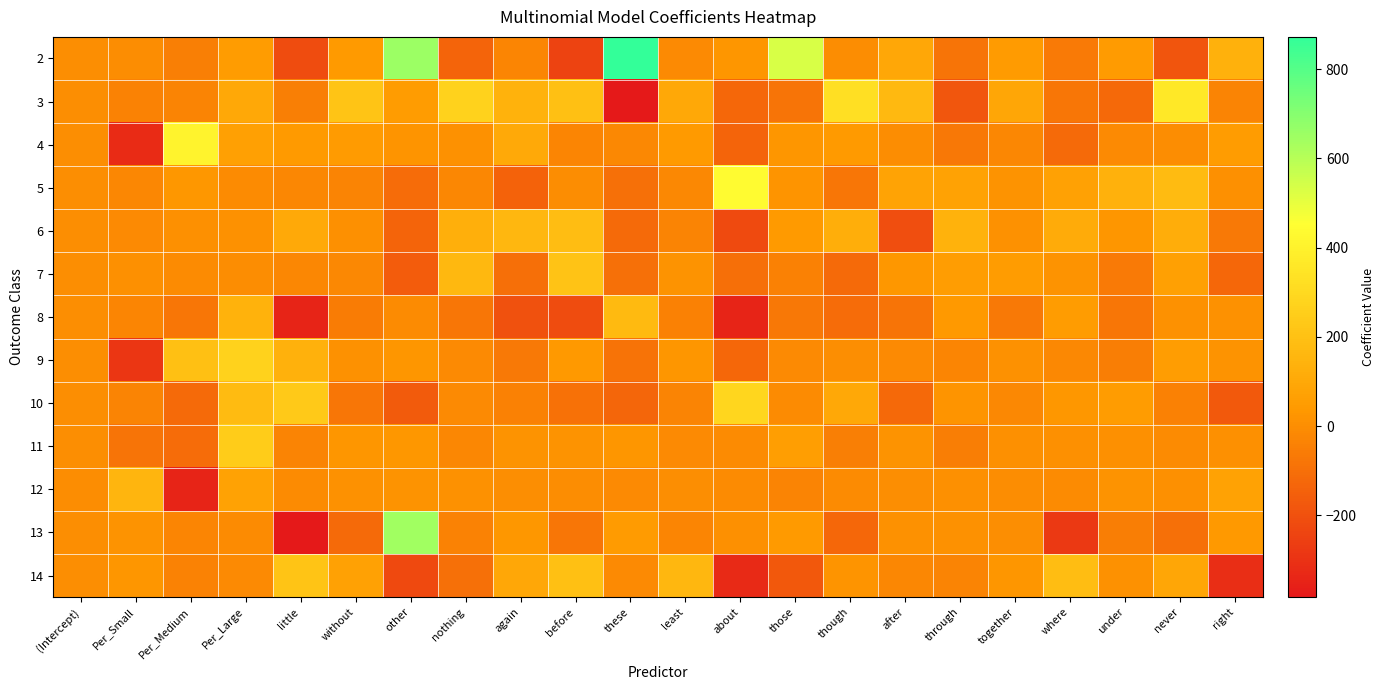

Which series has the widest spread of values?

2